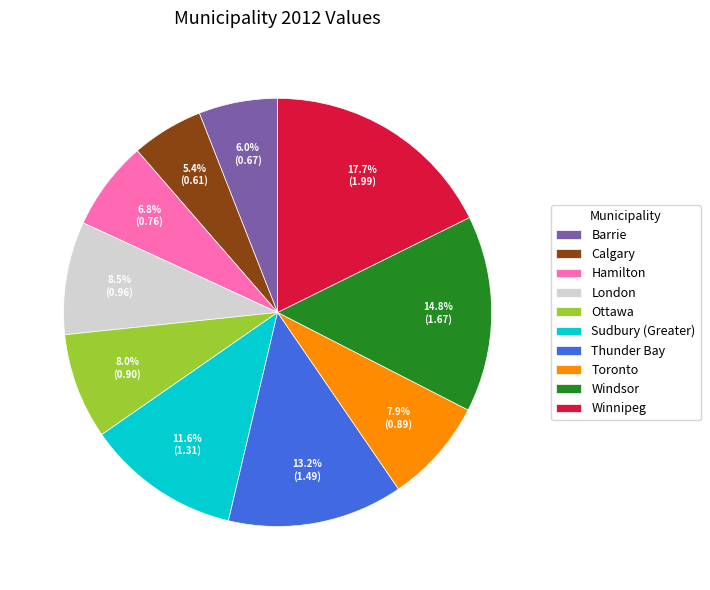

What is the smallest slice in the pie chart?

Calgary